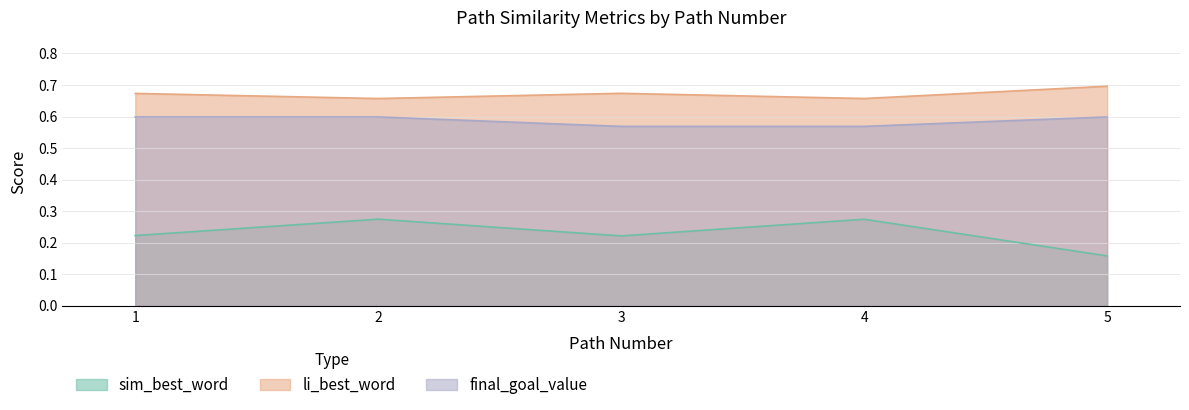

Reading right to left, transcribe all the data shown in this chart.

sim_best_word: 0.2	0.3	0.2	0.3	0.2
li_best_word: 0.7	0.7	0.7	0.7	0.7
final_goal_value: 0.6	0.6	0.6	0.6	0.6